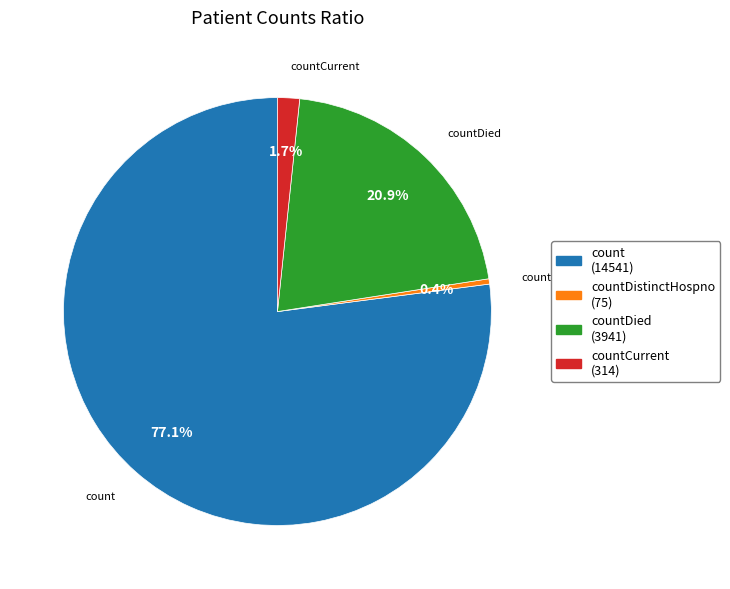

How many slices are in this pie chart?

4